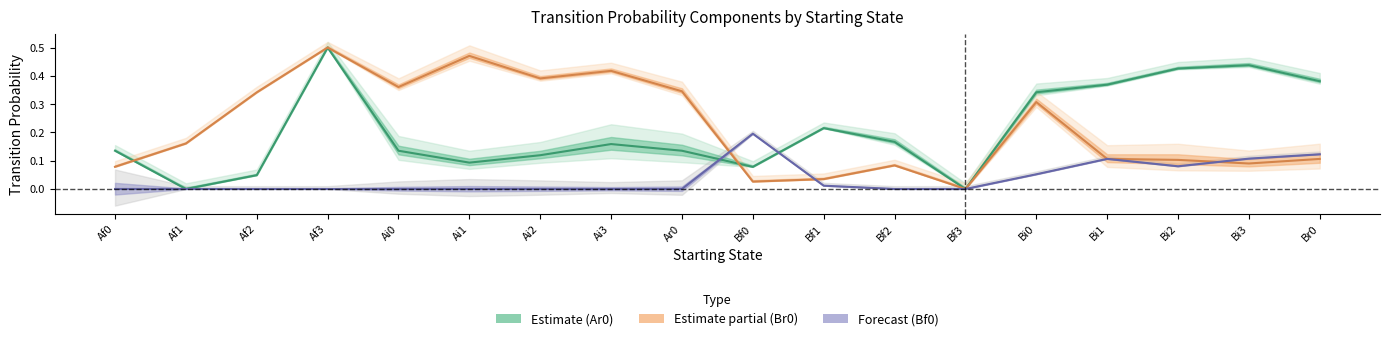

Rank the categories by Br0 value from lowest to highest.

Bf3, Bf0, Bf1, Af0, Bf2, Bi3, Bi2, Br0, Bi1, Af1, Bi0, Af2, Ar0, Ai0, Ai2, Ai3, Ai1, Af3